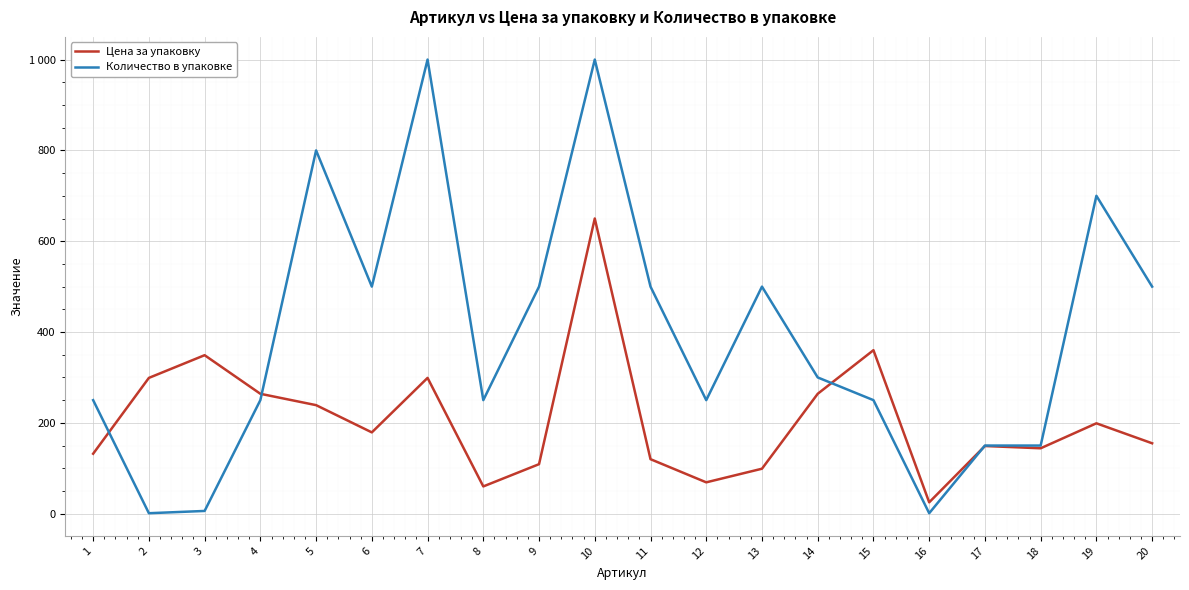

List the series in order of their peak value, highest first.

Количество в упаковке, Цена за упаковку